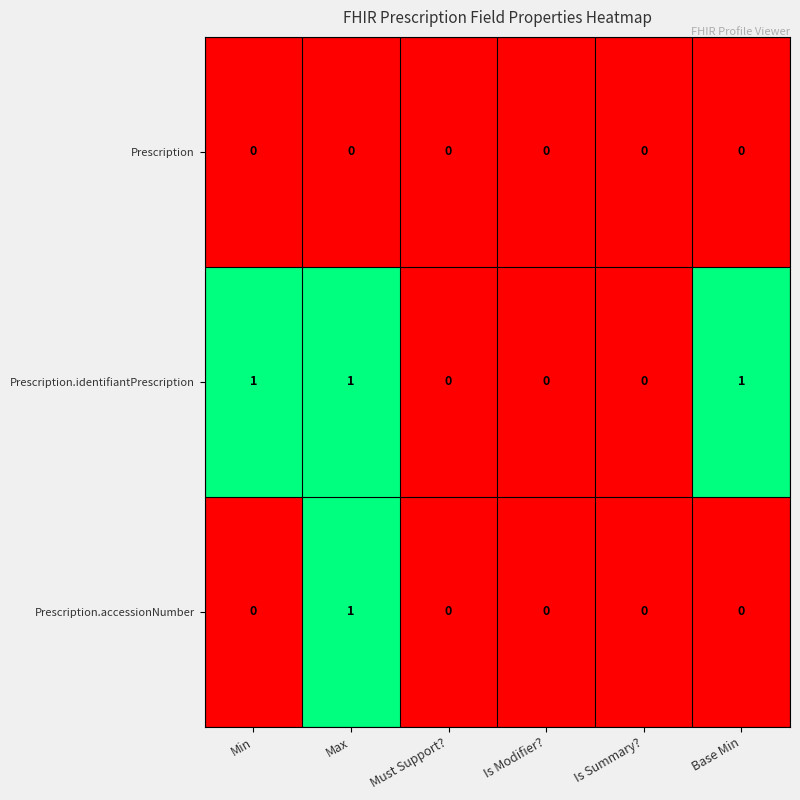

What is the sum of all Prescription.identifiantPrescription values?

3